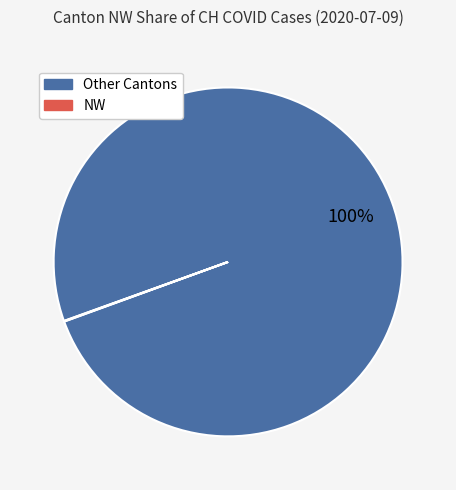

Is there any slice that represents more than half of the pie?

Yes